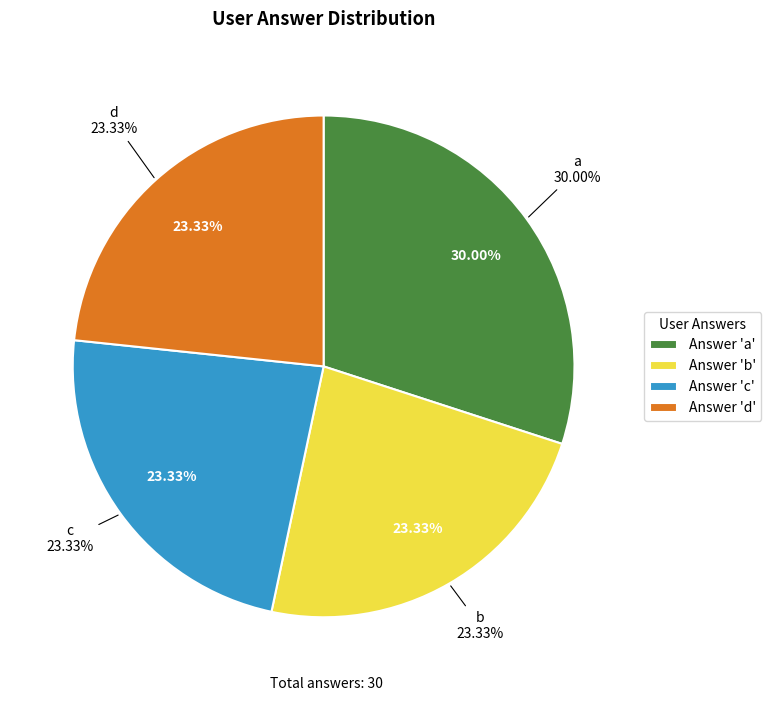

Combined, do b and a account for over 50%?

Yes